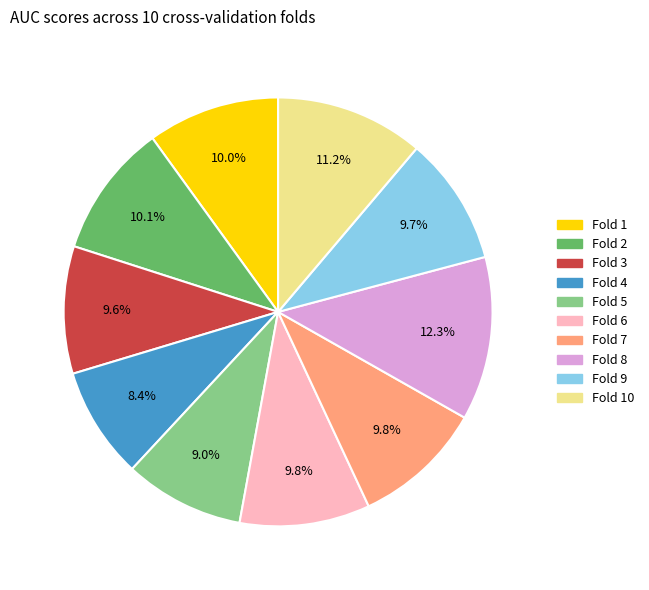

Count the number of slices in the pie.

10